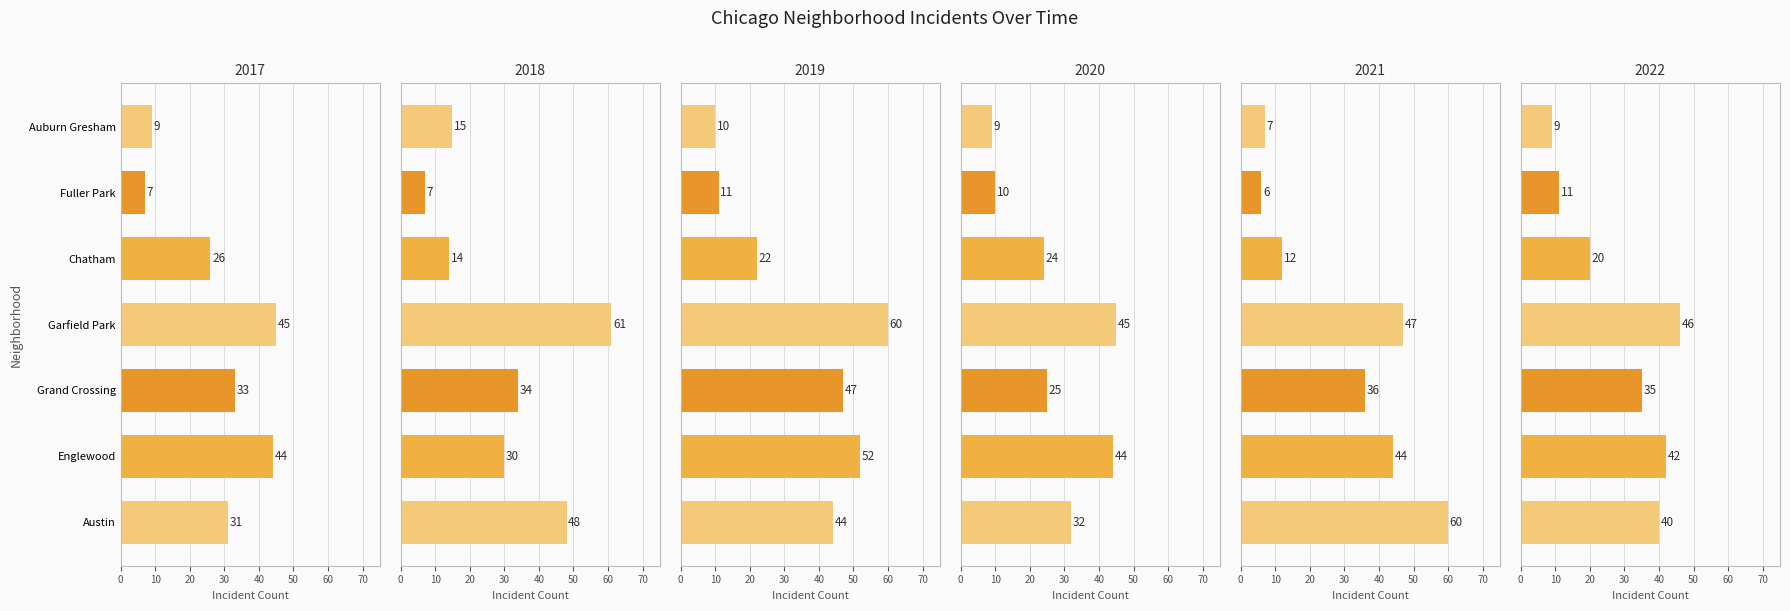

What is the value of the 2017 bar at the 7th from the left?

9